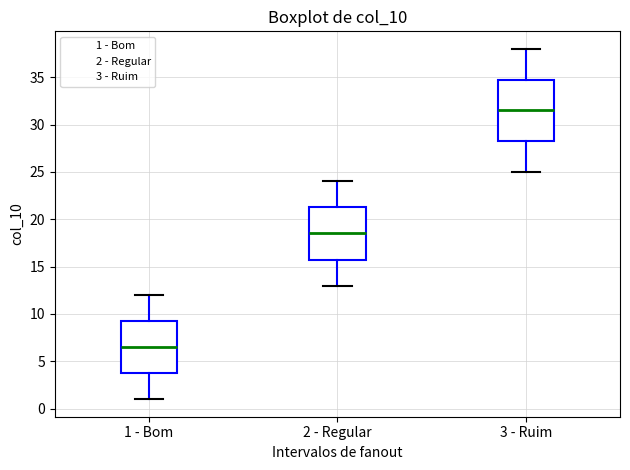

Which box has the lowest median line?

1 - Bom